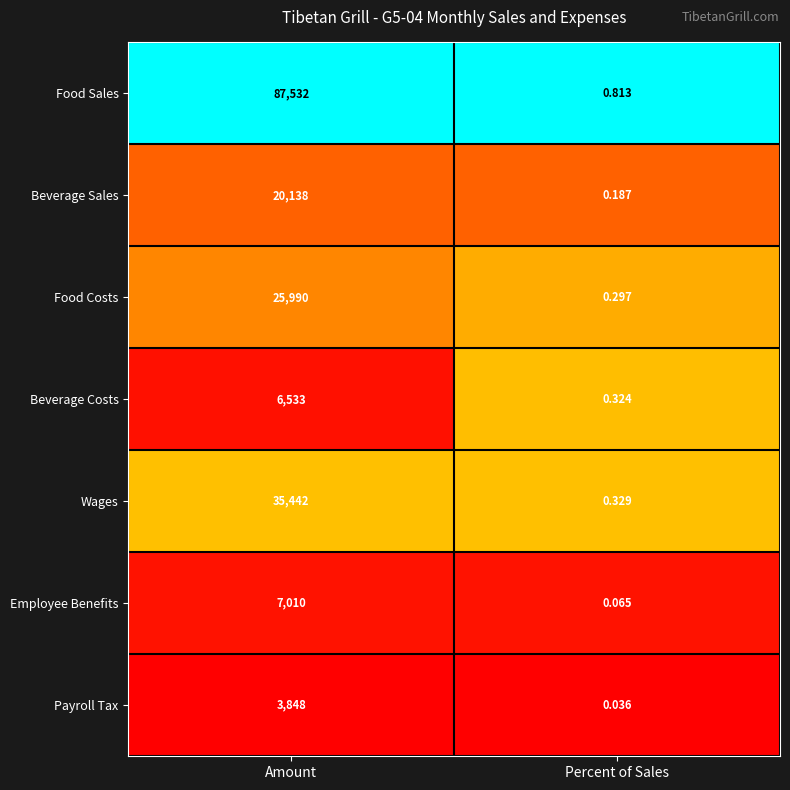

At which category does the chart reach its minimum across all series?

Percent of Sales